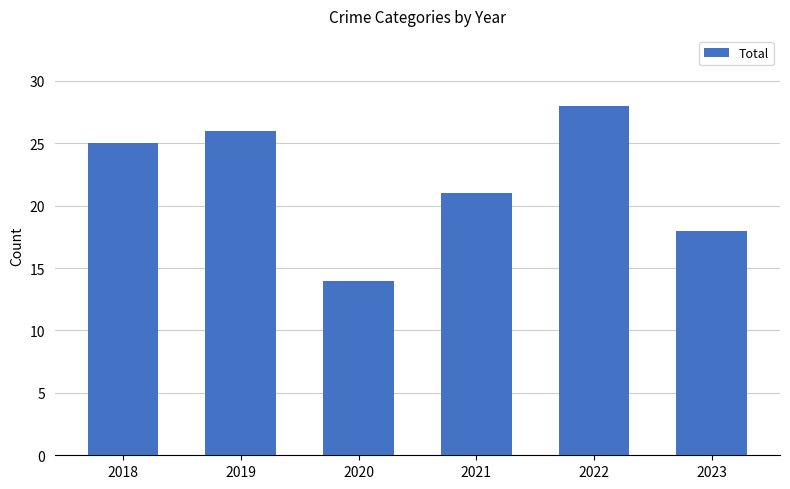

What is the change in value from 2019 to 2020?

-12